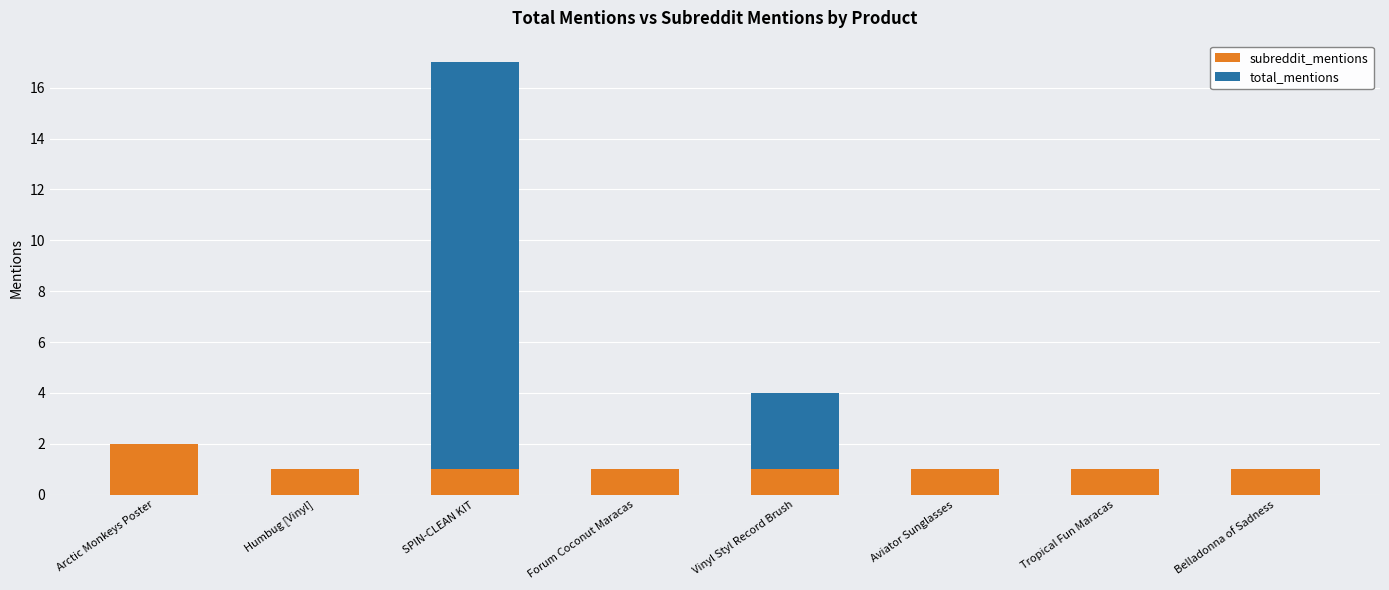

Which category has the highest value in the subreddit_mentions series?

Arctic Monkeys Poster